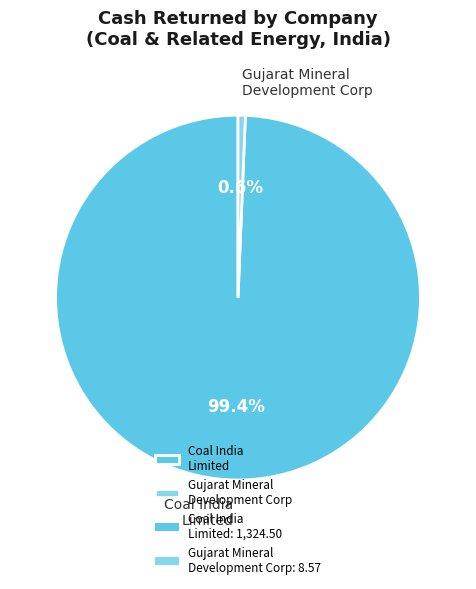

Is there any slice that represents more than half of the pie?

Yes